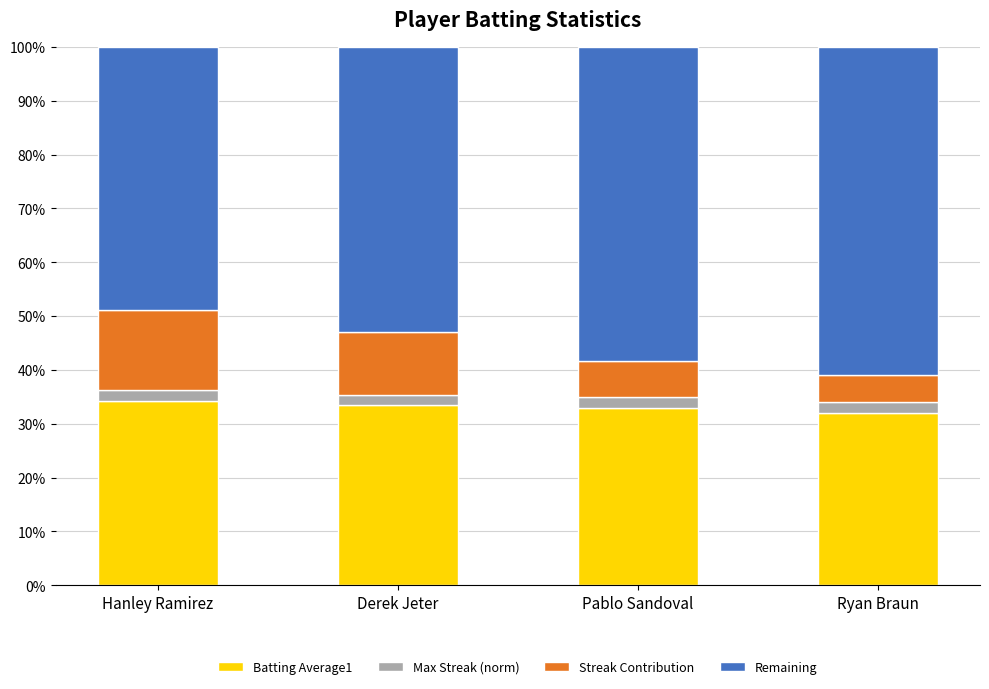

At which label is Streak Contribution closest to 0?

Ryan Braun